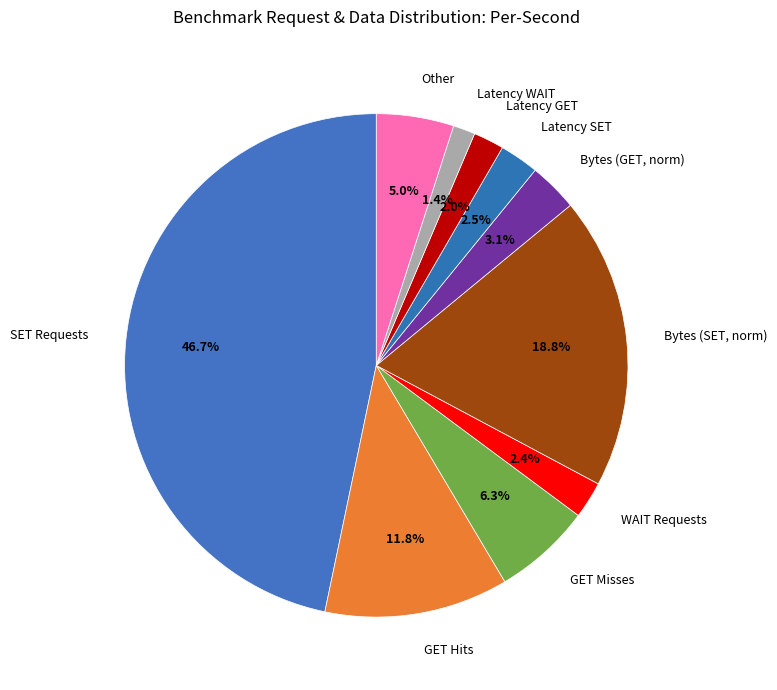

Which slice is the largest?

SET Requests